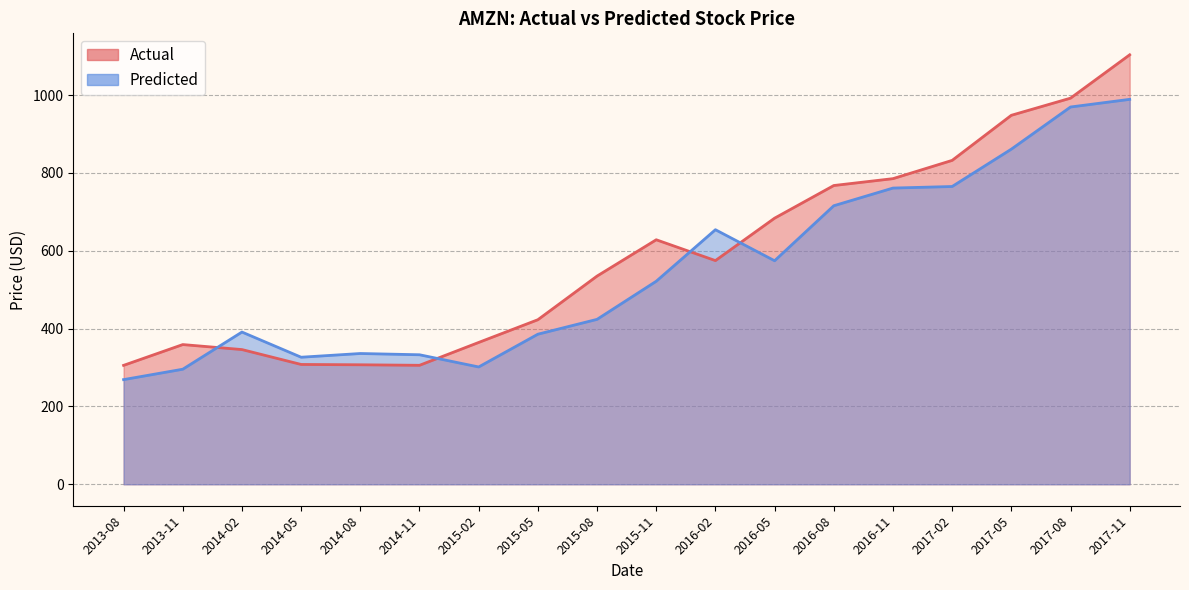

Which series changed the most between 2016-02 and 2017-11?

Actual